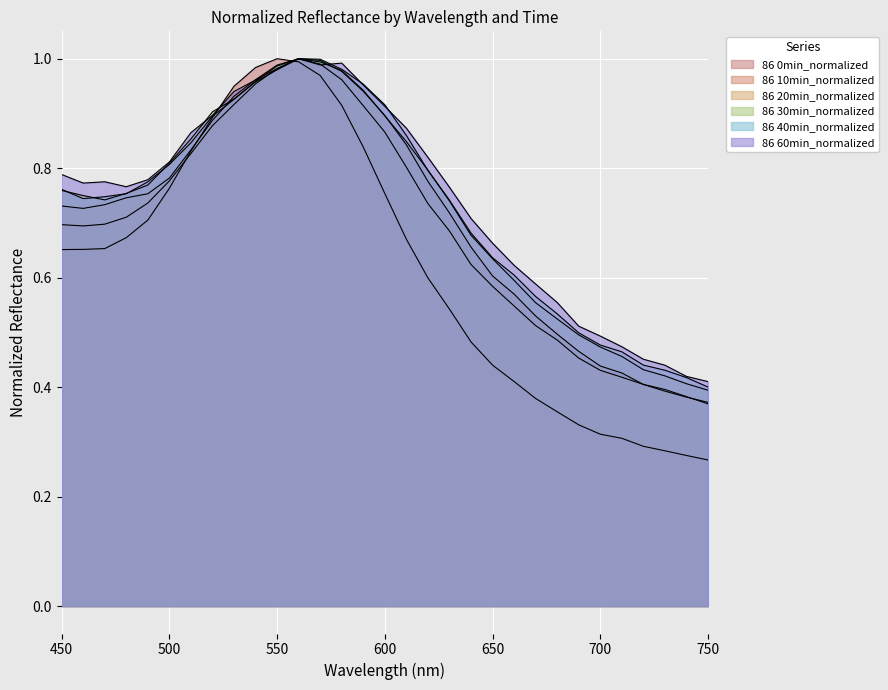

List the series in order of their peak value, highest first.

86 0min_normalized, 86 10min_normalized, 86 20min_normalized, 86 30min_normalized, 86 40min_normalized, 86 60min_normalized